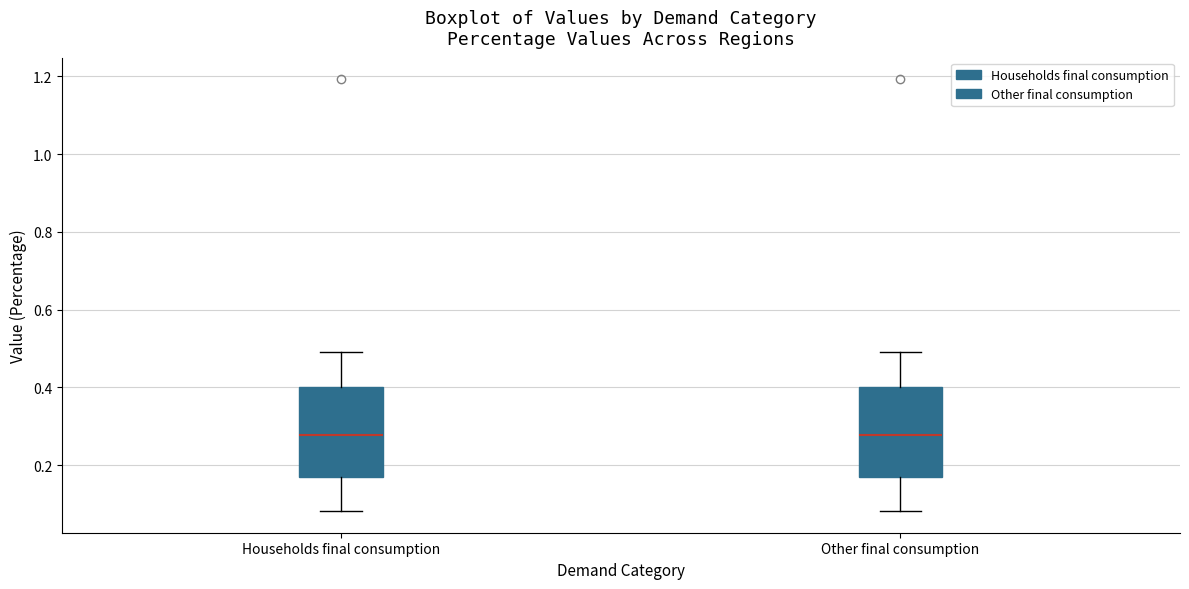

Reading left to right, transcribe this box plot: for each box, give where its median line is, the range the box spans, and where its two whiskers end, as read against the y-axis. The values are not printed on the chart, so give them approximately, as read against the axis.

Households final consumption: median 0.28, box 0.18 to 0.40, whiskers 0.08 to 0.50
Other final consumption: median 0.28, box 0.18 to 0.40, whiskers 0.08 to 0.50